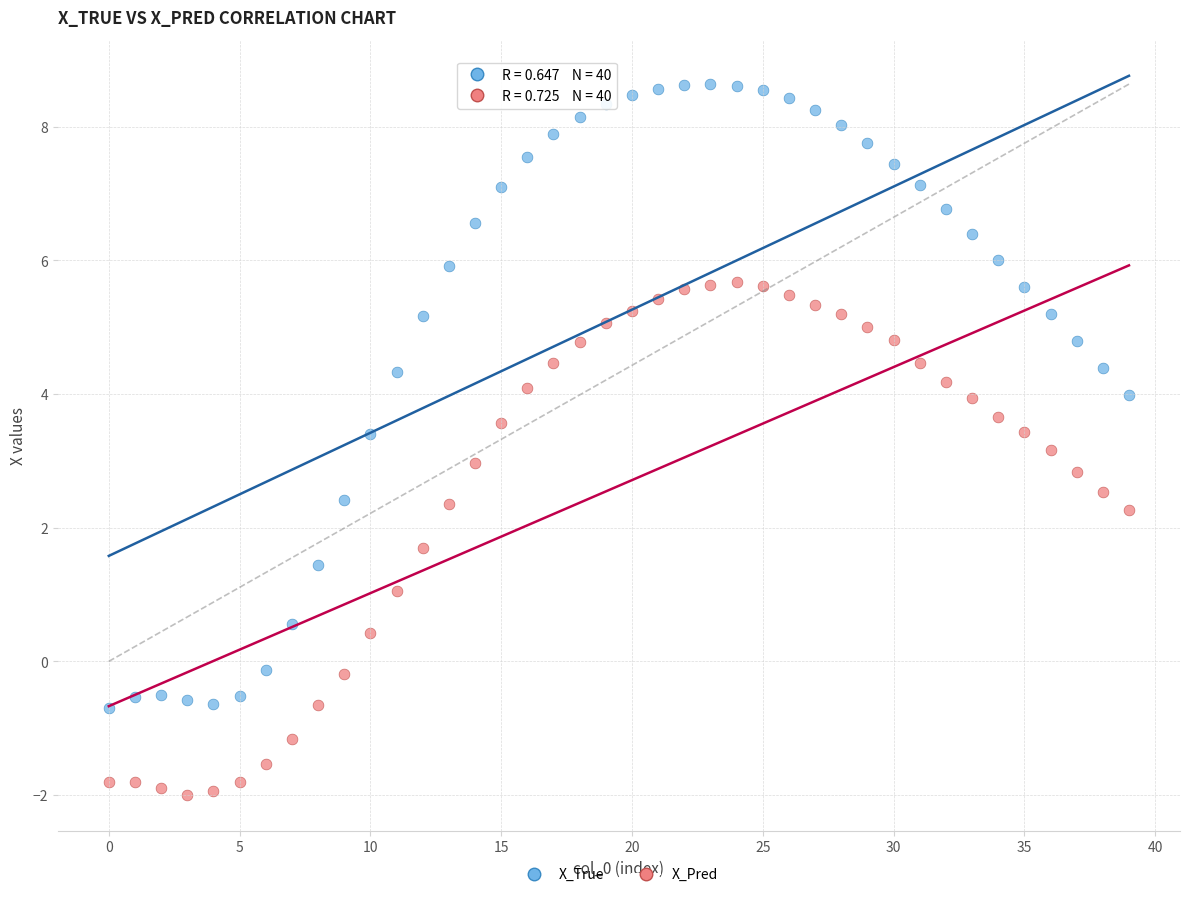

Which series has the widest spread of Y values?

X_True